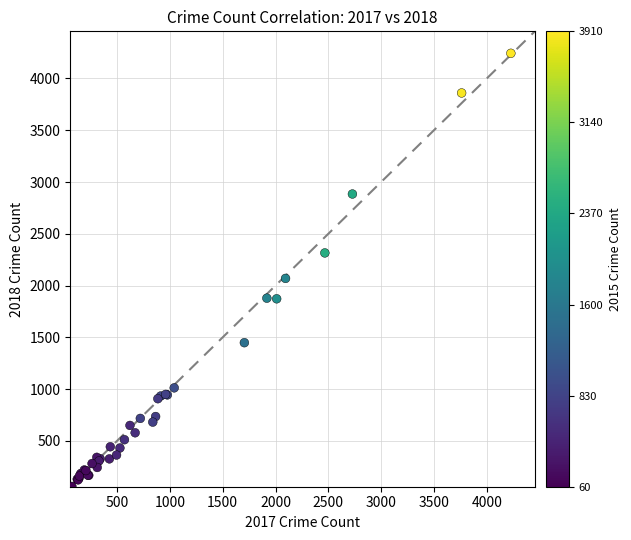

What Y value in the scatter plot is closest to 2151?

2069